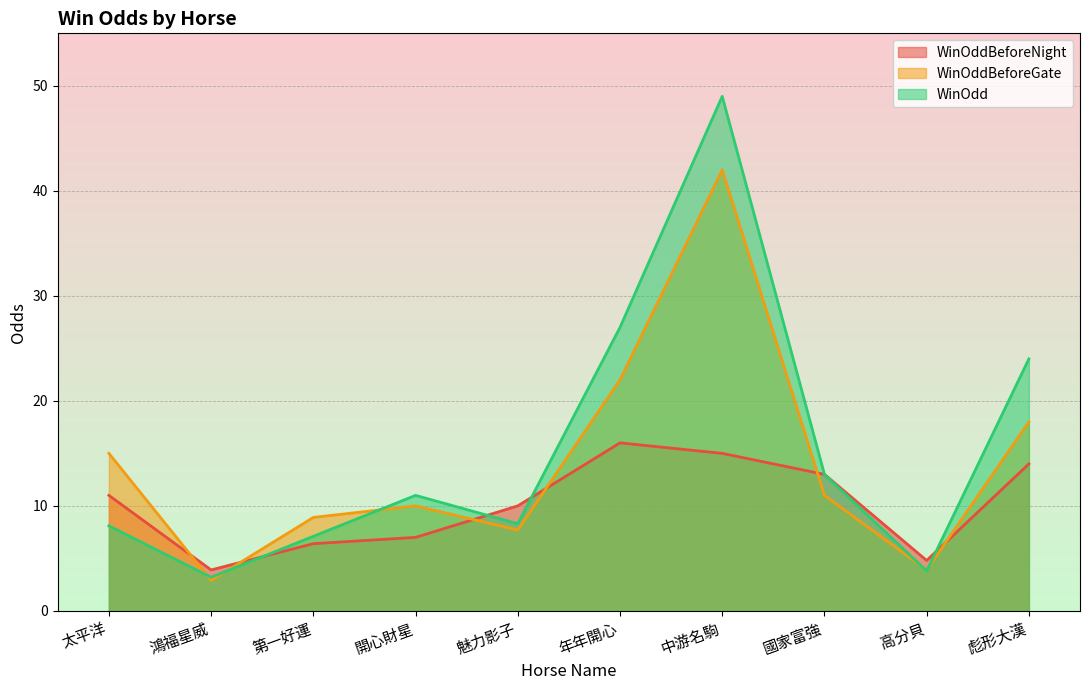

Reading right to left, what are all the values shown in this chart?

WinOddBeforeNight: 彪形大漢=14.0	高分貝=4.8	國家富強=13.0	中游名駒=15.0	年年開心=16.0	魅力影子=10.0	開心財星=7.0	第一好運=6.4	鴻福星威=3.9	太平洋=11.0
WinOddBeforeGate: 彪形大漢=18.0	高分貝=3.9	國家富強=11.0	中游名駒=42.0	年年開心=22.0	魅力影子=7.7	開心財星=10.0	第一好運=8.9	鴻福星威=2.9	太平洋=15.0
WinOdd: 彪形大漢=24.0	高分貝=3.8	國家富強=13.0	中游名駒=49.0	年年開心=27.0	魅力影子=8.3	開心財星=11.0	第一好運=7.1	鴻福星威=3.2	太平洋=8.1